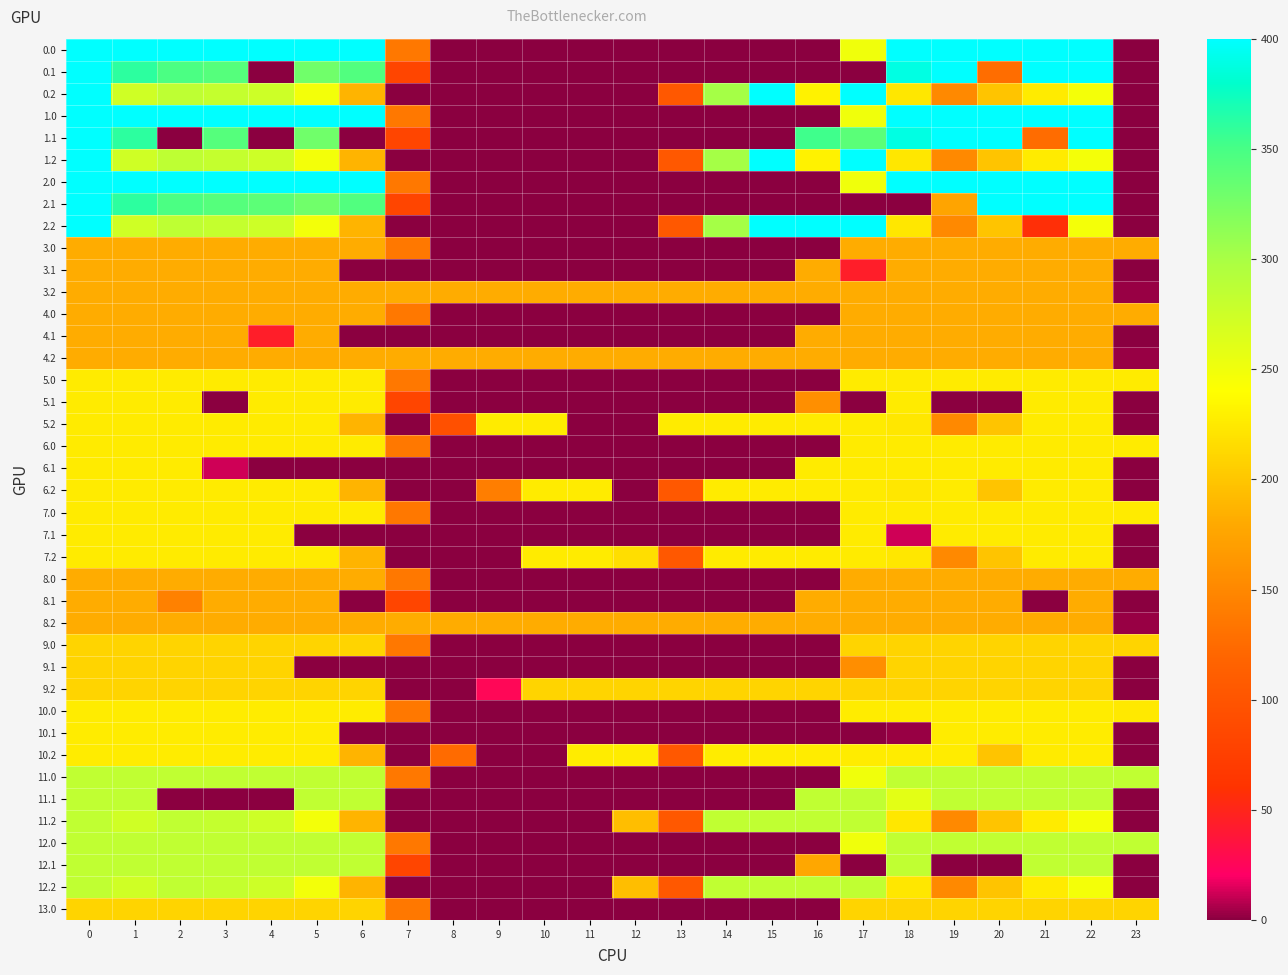

Reading left to right, transcribe all the data shown in this chart.

0.0: 0=400.0	1=400.0	2=400.0	3=400.0	4=400.0	5=400.0	6=400.0	7=136.4	8=0.0	9=0.0	10=0.0	11=0.0	12=0.0	13=0.0	14=0.0	15=0.0	16=0.0	17=250.3	18=400.0	19=400.0	20=400.0	21=400.0	22=400.0	23=0.0
0.1: 0=400.0	1=361.1	2=347.9	3=342.7	4=0.0	5=329.5	6=345.2	7=81.6	8=0.0	9=0.0	10=0.0	11=0.0	12=0.0	13=0.0	14=0.0	15=0.0	16=0.0	17=0.0	18=388.5	19=399.7	20=126.9	21=400.0	22=400.0	23=0.0
0.2: 0=400.0	1=272.7	2=285.5	3=281.0	4=274.4	5=248.1	6=187.1	7=0.0	8=0.0	9=0.0	10=0.0	11=0.0	12=0.0	13=104.4	14=301.9	15=400.0	16=230.9	17=400.0	18=223.1	19=151.1	20=199.2	21=226.4	22=247.4	23=0.0
1.0: 0=400.0	1=400.0	2=400.0	3=400.0	4=400.0	5=400.0	6=400.0	7=136.4	8=0.0	9=0.0	10=0.0	11=0.0	12=0.0	13=0.0	14=0.0	15=0.0	16=0.0	17=250.3	18=400.0	19=400.0	20=400.0	21=400.0	22=400.0	23=0.0
1.1: 0=400.0	1=361.1	2=0.0	3=342.7	4=0.0	5=329.5	6=0.0	7=81.6	8=0.0	9=0.0	10=0.0	11=0.0	12=0.0	13=0.0	14=0.0	15=0.0	16=353.7	17=340.1	18=388.5	19=399.7	20=400.0	21=126.2	22=400.0	23=0.0
1.2: 0=400.0	1=272.7	2=285.5	3=281.0	4=274.4	5=248.1	6=187.1	7=0.0	8=0.0	9=0.0	10=0.0	11=0.0	12=0.0	13=104.4	14=301.9	15=400.0	16=230.9	17=400.0	18=223.1	19=151.1	20=199.2	21=226.4	22=247.4	23=0.0
2.0: 0=400.0	1=400.0	2=400.0	3=400.0	4=400.0	5=400.0	6=400.0	7=136.4	8=0.0	9=0.0	10=0.0	11=0.0	12=0.0	13=0.0	14=0.0	15=0.0	16=0.0	17=250.3	18=400.0	19=400.0	20=400.0	21=400.0	22=400.0	23=0.0
2.1: 0=400.0	1=361.1	2=347.9	3=342.7	4=339.6	5=329.5	6=345.2	7=81.6	8=0.0	9=0.0	10=0.0	11=0.0	12=0.0	13=0.0	14=0.0	15=0.0	16=0.0	17=0.0	18=0.0	19=175.4	20=400.0	21=400.0	22=400.0	23=0.0
2.2: 0=400.0	1=272.7	2=285.5	3=281.0	4=274.4	5=248.1	6=187.1	7=0.0	8=0.0	9=0.0	10=0.0	11=0.0	12=0.0	13=104.4	14=301.9	15=400.0	16=400.0	17=400.0	18=223.1	19=151.1	20=199.2	21=57.3	22=247.4	23=0.0
3.0: 0=182.0	1=182.0	2=182.0	3=182.0	4=182.0	5=182.0	6=182.0	7=136.4	8=0.0	9=0.0	10=0.0	11=0.0	12=0.0	13=0.0	14=0.0	15=0.0	16=0.0	17=182.0	18=182.0	19=182.0	20=182.0	21=182.0	22=182.0	23=182.0
3.1: 0=182.0	1=182.0	2=182.0	3=182.0	4=182.0	5=182.0	6=0.0	7=0.0	8=0.0	9=0.0	10=0.0	11=0.0	12=0.0	13=0.0	14=0.0	15=0.0	16=182.0	17=44.0	18=182.0	19=182.0	20=182.0	21=182.0	22=182.0	23=0.0
3.2: 0=182.0	1=182.0	2=182.0	3=182.0	4=182.0	5=182.0	6=182.0	7=182.0	8=182.0	9=182.0	10=182.0	11=182.0	12=182.0	13=182.0	14=182.0	15=182.0	16=182.0	17=182.0	18=182.0	19=182.0	20=182.0	21=182.0	22=182.0	23=2.5
4.0: 0=182.0	1=182.0	2=182.0	3=182.0	4=182.0	5=182.0	6=182.0	7=136.4	8=0.0	9=0.0	10=0.0	11=0.0	12=0.0	13=0.0	14=0.0	15=0.0	16=0.0	17=182.0	18=182.0	19=182.0	20=182.0	21=182.0	22=182.0	23=182.0
4.1: 0=182.0	1=182.0	2=182.0	3=182.0	4=44.0	5=182.0	6=0.0	7=0.0	8=0.0	9=0.0	10=0.0	11=0.0	12=0.0	13=0.0	14=0.0	15=0.0	16=182.0	17=182.0	18=182.0	19=182.0	20=182.0	21=182.0	22=182.0	23=0.0
4.2: 0=182.0	1=182.0	2=182.0	3=182.0	4=182.0	5=182.0	6=182.0	7=182.0	8=182.0	9=182.0	10=182.0	11=182.0	12=182.0	13=182.0	14=182.0	15=182.0	16=182.0	17=182.0	18=182.0	19=182.0	20=182.0	21=182.0	22=182.0	23=2.5
5.0: 0=226.0	1=226.0	2=226.0	3=226.0	4=226.0	5=226.0	6=226.0	7=136.4	8=0.0	9=0.0	10=0.0	11=0.0	12=0.0	13=0.0	14=0.0	15=0.0	16=0.0	17=226.0	18=226.0	19=226.0	20=226.0	21=226.0	22=226.0	23=226.0
5.1: 0=226.0	1=226.0	2=226.0	3=0.0	4=226.0	5=226.0	6=226.0	7=81.6	8=0.0	9=0.0	10=0.0	11=0.0	12=0.0	13=0.0	14=0.0	15=0.0	16=156.4	17=0.0	18=226.0	19=0.0	20=0.0	21=226.0	22=226.0	23=0.0
5.2: 0=226.0	1=226.0	2=226.0	3=226.0	4=226.0	5=226.0	6=187.1	7=0.0	8=95.2	9=226.0	10=226.0	11=0.0	12=0.0	13=226.0	14=226.0	15=226.0	16=226.0	17=226.0	18=223.1	19=151.1	20=199.2	21=226.0	22=226.0	23=0.0
6.0: 0=226.0	1=226.0	2=226.0	3=226.0	4=226.0	5=226.0	6=226.0	7=136.4	8=0.0	9=0.0	10=0.0	11=0.0	12=0.0	13=0.0	14=0.0	15=0.0	16=0.0	17=226.0	18=226.0	19=226.0	20=226.0	21=226.0	22=226.0	23=226.0
6.1: 0=226.0	1=226.0	2=226.0	3=12.0	4=0.0	5=0.0	6=0.0	7=0.0	8=0.0	9=0.0	10=0.0	11=0.0	12=0.0	13=0.0	14=0.0	15=0.0	16=226.0	17=226.0	18=226.0	19=226.0	20=226.0	21=226.0	22=226.0	23=0.0
6.2: 0=226.0	1=226.0	2=226.0	3=226.0	4=226.0	5=226.0	6=187.1	7=0.0	8=0.0	9=142.0	10=226.0	11=226.0	12=0.0	13=104.4	14=226.0	15=226.0	16=226.0	17=226.0	18=223.1	19=226.0	20=199.2	21=226.0	22=226.0	23=0.0
7.0: 0=226.0	1=226.0	2=226.0	3=226.0	4=226.0	5=226.0	6=226.0	7=136.4	8=0.0	9=0.0	10=0.0	11=0.0	12=0.0	13=0.0	14=0.0	15=0.0	16=0.0	17=226.0	18=226.0	19=226.0	20=226.0	21=226.0	22=226.0	23=226.0
7.1: 0=226.0	1=226.0	2=226.0	3=226.0	4=226.0	5=0.0	6=0.0	7=0.0	8=0.0	9=0.0	10=0.0	11=0.0	12=0.0	13=0.0	14=0.0	15=0.0	16=0.0	17=226.0	18=12.0	19=226.0	20=226.0	21=226.0	22=226.0	23=0.0
7.2: 0=226.0	1=226.0	2=226.0	3=226.0	4=226.0	5=226.0	6=187.1	7=0.0	8=0.0	9=0.0	10=226.0	11=226.0	12=216.8	13=104.4	14=226.0	15=226.0	16=226.0	17=226.0	18=223.1	19=151.1	20=199.2	21=226.0	22=226.0	23=0.0
8.0: 0=182.0	1=182.0	2=182.0	3=182.0	4=182.0	5=182.0	6=182.0	7=136.4	8=0.0	9=0.0	10=0.0	11=0.0	12=0.0	13=0.0	14=0.0	15=0.0	16=0.0	17=182.0	18=182.0	19=182.0	20=182.0	21=182.0	22=182.0	23=182.0
8.1: 0=182.0	1=182.0	2=144.4	3=182.0	4=182.0	5=182.0	6=0.0	7=81.6	8=0.0	9=0.0	10=0.0	11=0.0	12=0.0	13=0.0	14=0.0	15=0.0	16=182.0	17=182.0	18=182.0	19=182.0	20=182.0	21=0.0	22=182.0	23=0.0
8.2: 0=182.0	1=182.0	2=182.0	3=182.0	4=182.0	5=182.0	6=182.0	7=182.0	8=182.0	9=182.0	10=182.0	11=182.0	12=182.0	13=182.0	14=182.0	15=182.0	16=182.0	17=182.0	18=182.0	19=182.0	20=182.0	21=182.0	22=182.0	23=2.5
9.0: 0=210.0	1=210.0	2=210.0	3=210.0	4=210.0	5=210.0	6=210.0	7=136.4	8=0.0	9=0.0	10=0.0	11=0.0	12=0.0	13=0.0	14=0.0	15=0.0	16=0.0	17=210.0	18=210.0	19=210.0	20=210.0	21=210.0	22=210.0	23=210.0
9.1: 0=210.0	1=210.0	2=210.0	3=210.0	4=210.0	5=0.0	6=0.0	7=0.0	8=0.0	9=0.0	10=0.0	11=0.0	12=0.0	13=0.0	14=0.0	15=0.0	16=0.0	17=156.0	18=210.0	19=210.0	20=210.0	21=210.0	22=210.0	23=0.0
9.2: 0=210.0	1=210.0	2=210.0	3=210.0	4=210.0	5=210.0	6=210.0	7=0.0	8=0.0	9=26.0	10=210.0	11=210.0	12=210.0	13=210.0	14=210.0	15=210.0	16=210.0	17=210.0	18=210.0	19=210.0	20=210.0	21=210.0	22=210.0	23=0.0
10.0: 0=227.0	1=227.0	2=227.0	3=227.0	4=227.0	5=227.0	6=227.0	7=136.4	8=0.0	9=0.0	10=0.0	11=0.0	12=0.0	13=0.0	14=0.0	15=0.0	16=0.0	17=227.0	18=227.0	19=227.0	20=227.0	21=227.0	22=227.0	23=224.6
10.1: 0=227.0	1=227.0	2=227.0	3=227.0	4=227.0	5=227.0	6=0.0	7=0.0	8=0.0	9=0.0	10=0.0	11=0.0	12=0.0	13=0.0	14=0.0	15=0.0	16=0.0	17=0.0	18=3.0	19=227.0	20=227.0	21=227.0	22=227.0	23=0.0
10.2: 0=227.0	1=227.0	2=227.0	3=227.0	4=227.0	5=227.0	6=187.1	7=0.0	8=124.9	9=0.0	10=0.0	11=227.0	12=227.0	13=104.4	14=227.0	15=227.0	16=227.0	17=227.0	18=227.0	19=227.0	20=199.2	21=226.4	22=227.0	23=0.0
11.0: 0=284.0	1=284.0	2=284.0	3=284.0	4=284.0	5=284.0	6=284.0	7=136.4	8=0.0	9=0.0	10=0.0	11=0.0	12=0.0	13=0.0	14=0.0	15=0.0	16=0.0	17=250.3	18=284.0	19=284.0	20=284.0	21=284.0	22=284.0	23=284.0
11.1: 0=284.0	1=284.0	2=0.0	3=0.0	4=0.0	5=284.0	6=284.0	7=0.0	8=0.0	9=0.0	10=0.0	11=0.0	12=0.0	13=0.0	14=0.0	15=0.0	16=284.0	17=284.0	18=259.3	19=284.0	20=284.0	21=284.0	22=284.0	23=0.0
11.2: 0=284.0	1=272.7	2=284.0	3=281.0	4=274.4	5=248.1	6=187.1	7=0.0	8=0.0	9=0.0	10=0.0	11=0.0	12=194.4	13=104.4	14=284.0	15=284.0	16=284.0	17=284.0	18=223.1	19=151.1	20=199.2	21=226.4	22=247.4	23=0.0
12.0: 0=284.0	1=284.0	2=284.0	3=284.0	4=284.0	5=284.0	6=284.0	7=136.4	8=0.0	9=0.0	10=0.0	11=0.0	12=0.0	13=0.0	14=0.0	15=0.0	16=0.0	17=250.3	18=284.0	19=284.0	20=284.0	21=284.0	22=284.0	23=284.0
12.1: 0=284.0	1=284.0	2=284.0	3=284.0	4=284.0	5=284.0	6=284.0	7=81.6	8=0.0	9=0.0	10=0.0	11=0.0	12=0.0	13=0.0	14=0.0	15=0.0	16=177.7	17=0.0	18=284.0	19=0.0	20=0.0	21=284.0	22=284.0	23=0.0
12.2: 0=284.0	1=272.7	2=284.0	3=281.0	4=274.4	5=248.1	6=187.1	7=0.0	8=0.0	9=0.0	10=0.0	11=0.0	12=194.4	13=104.4	14=284.0	15=284.0	16=284.0	17=284.0	18=223.1	19=151.1	20=199.2	21=226.4	22=247.4	23=0.0
13.0: 0=210.0	1=210.0	2=210.0	3=210.0	4=210.0	5=210.0	6=210.0	7=136.4	8=0.0	9=0.0	10=0.0	11=0.0	12=0.0	13=0.0	14=0.0	15=0.0	16=0.0	17=210.0	18=210.0	19=210.0	20=210.0	21=210.0	22=210.0	23=210.0